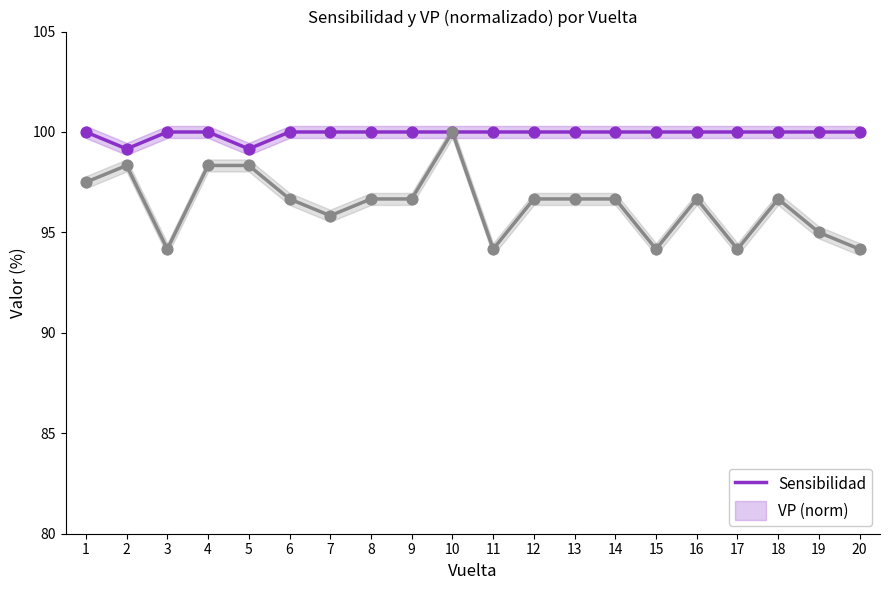

What are all the series names shown in the legend?

Sensibilidad, VP (norm)